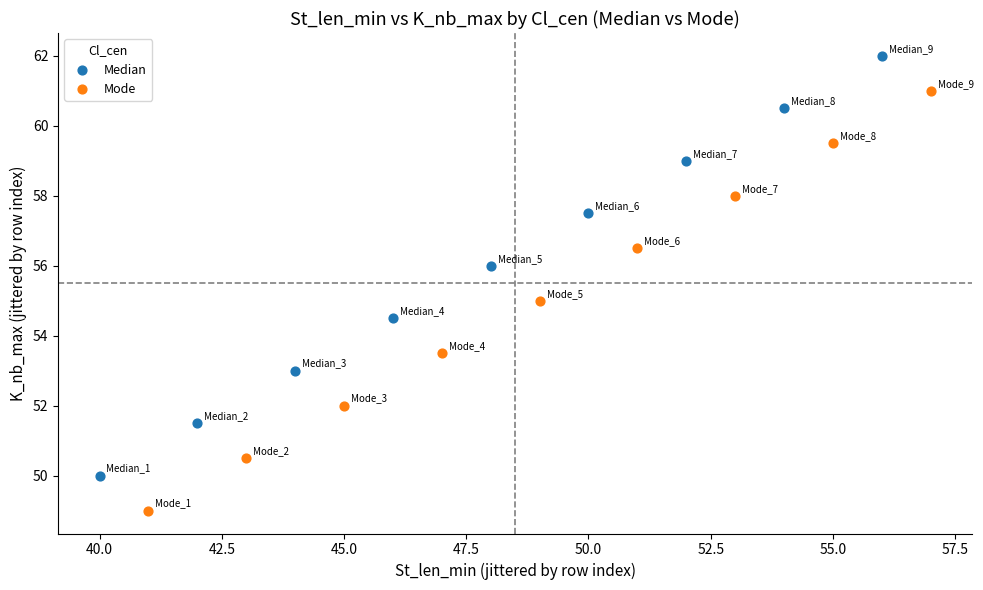

Which series reaches the minimum Y coordinate?

Mode